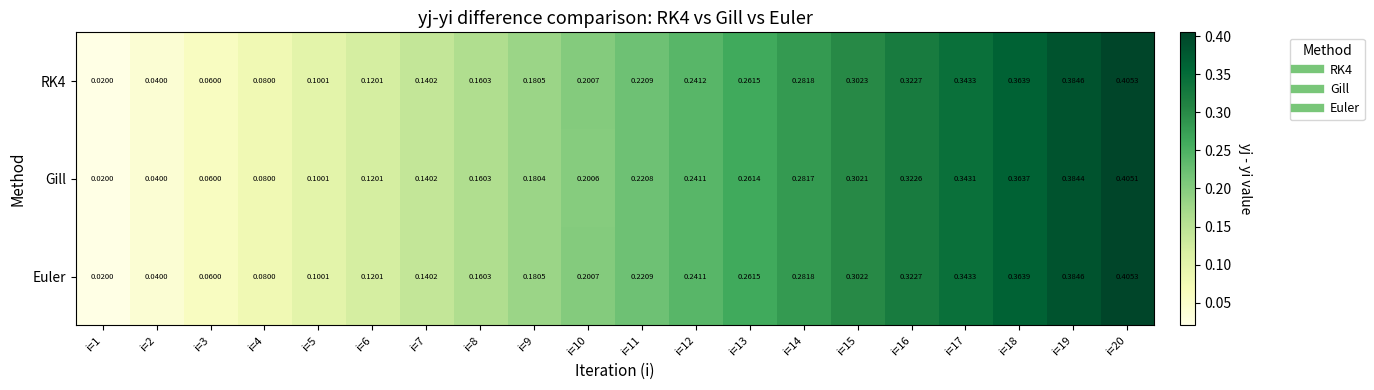

Which series has the largest total across all categories?

RK4